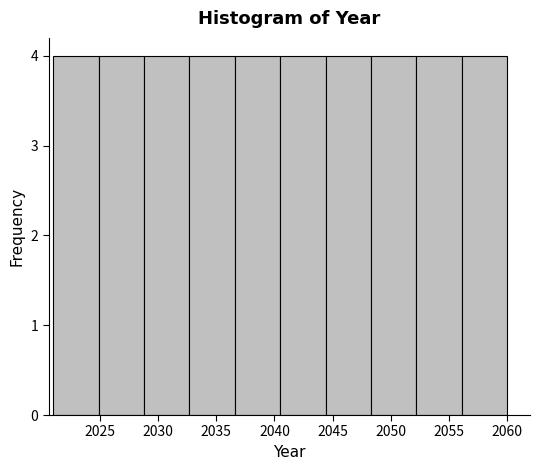

Reading left to right, transcribe this chart: for each bar, give the range it covers on the x-axis and its height. Neither the bar edges nor the heights are printed on the chart, so give them approximately, as read against the axes.

2021.0 to 2024.9: 4
2024.9 to 2028.8: 4
2028.8 to 2032.7: 4
2032.7 to 2036.6: 4
2036.6 to 2040.5: 4
2040.5 to 2044.4: 4
2044.4 to 2048.3: 4
2048.3 to 2052.2: 4
2052.2 to 2056.1: 4
2056.1 to 2060.0: 4